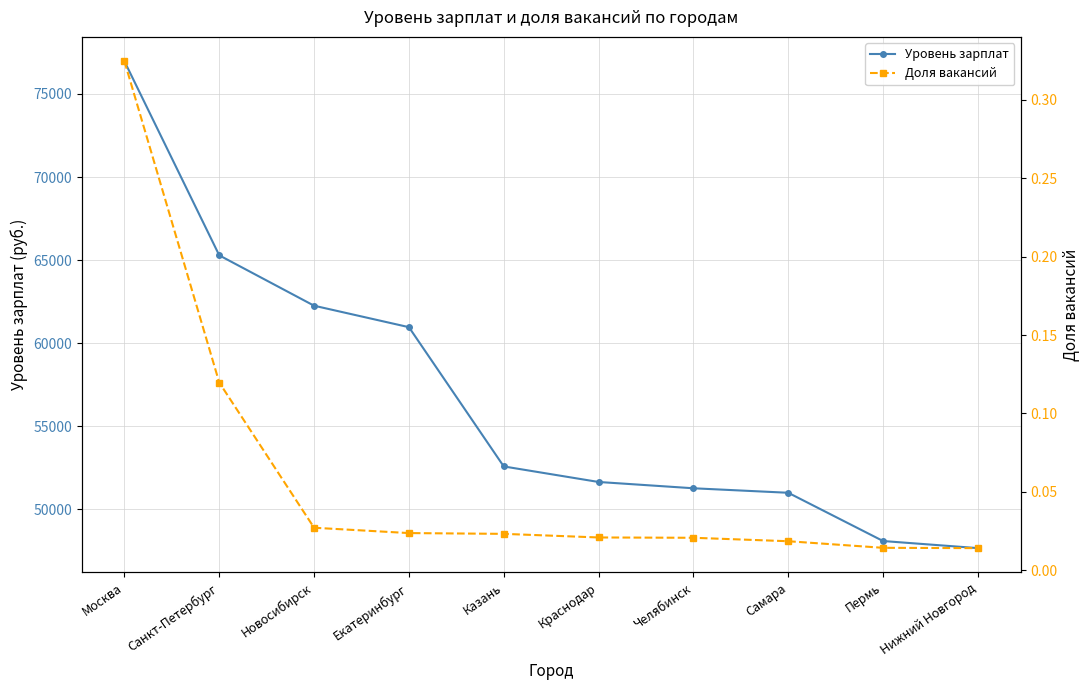

At which label does Уровень зарплат first exceed 52580?

Москва